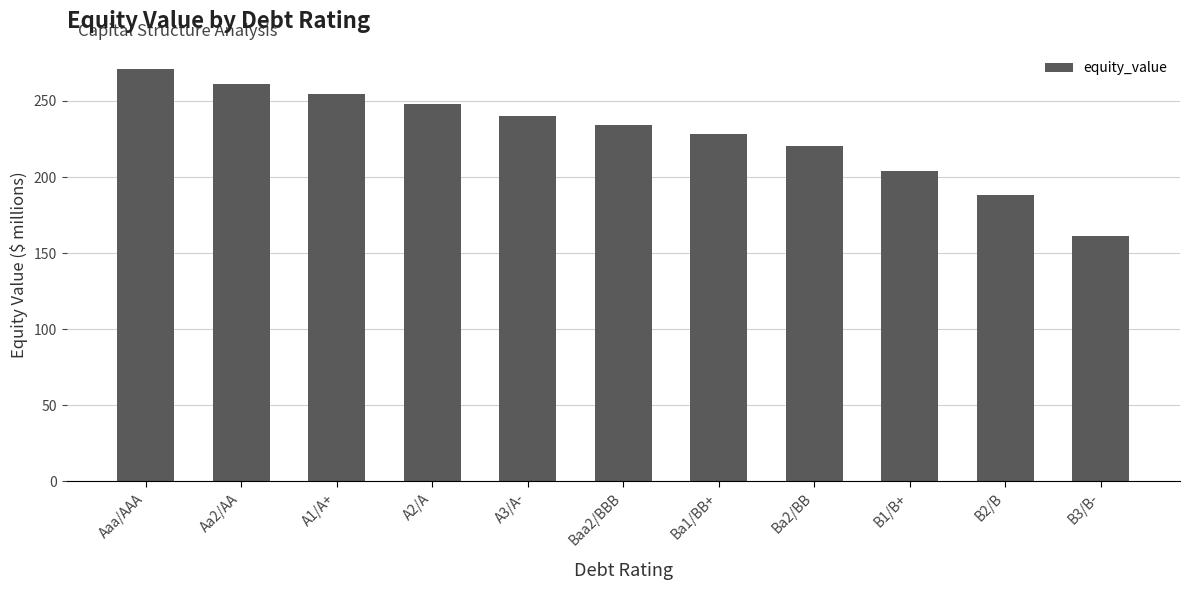

The chart shows a value of 374.4 at A1/A+. True or false?

False